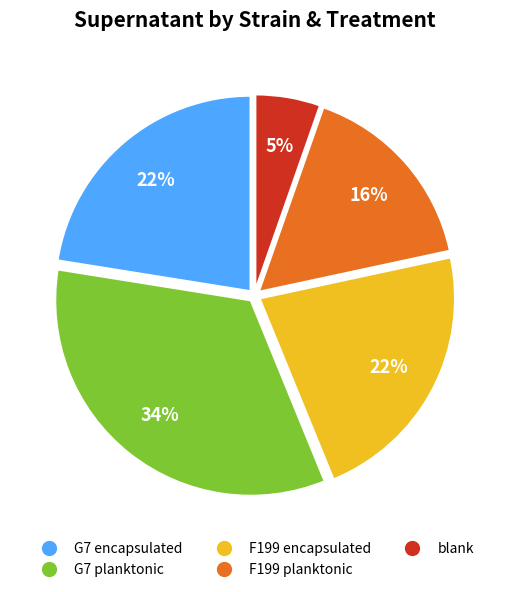

Which category has the smallest portion of the pie?

blank